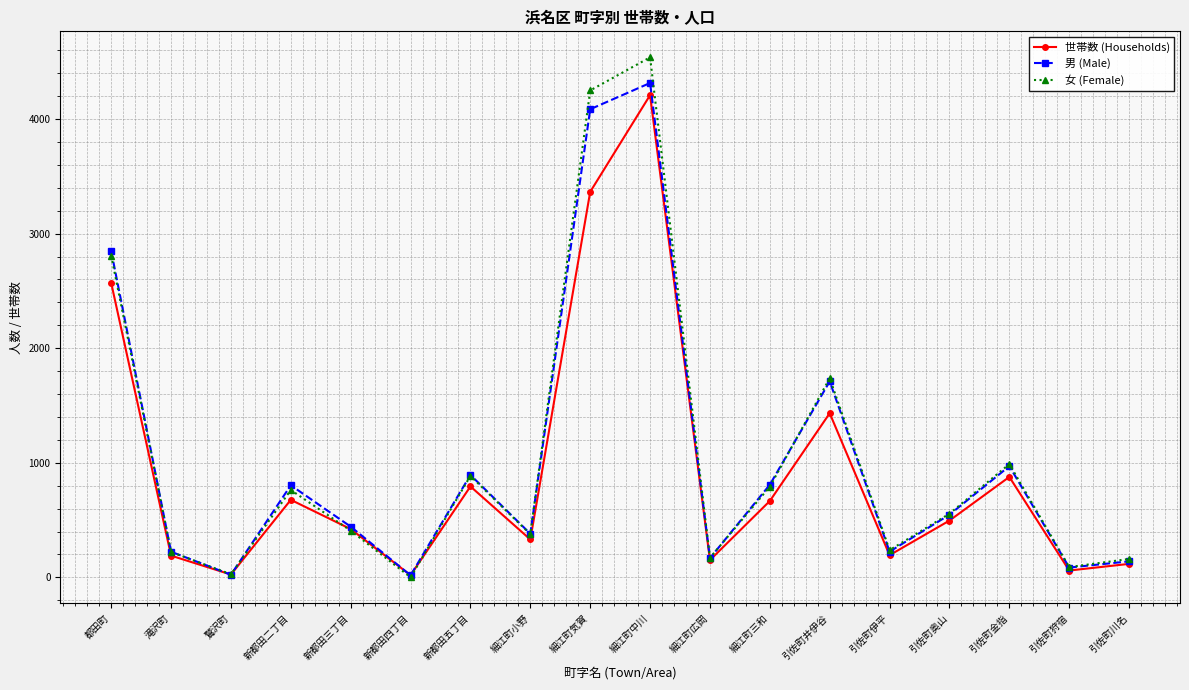

What is the difference between the 男 (Male) values at 都田町 and 細江町小野?

2468